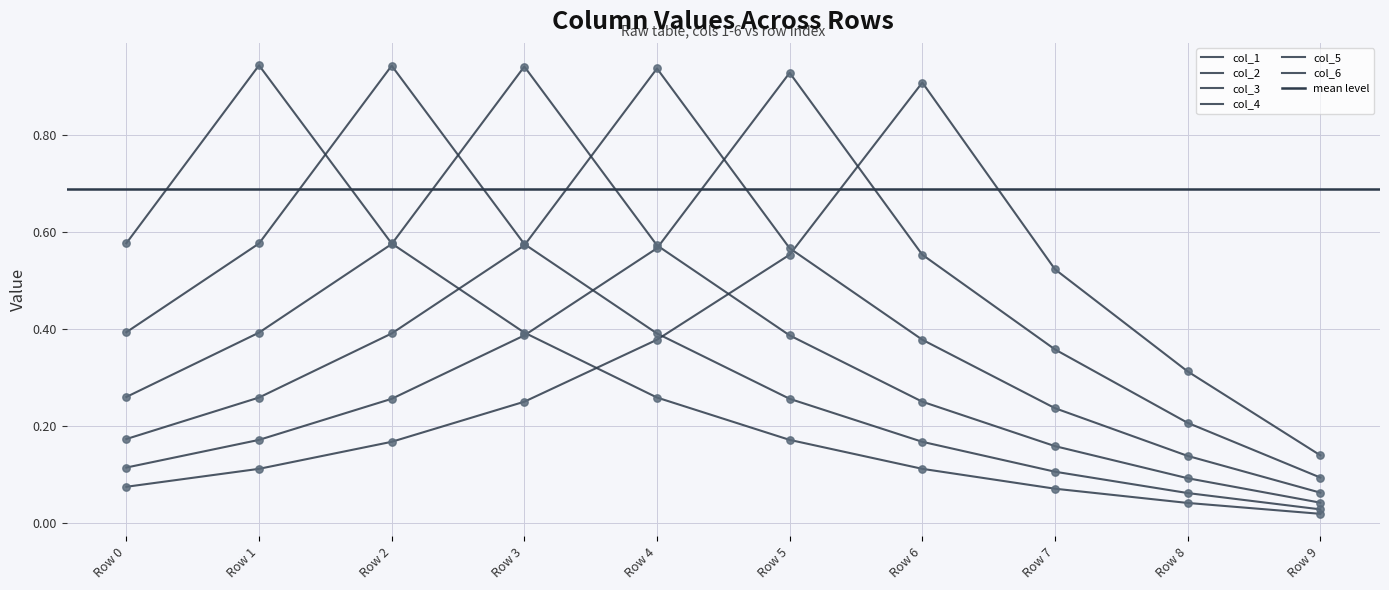

What is the total value across all series at Row 6?

2.4